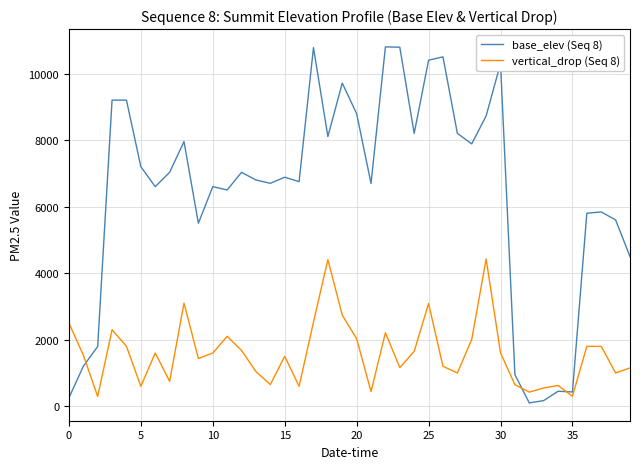

What is the maximum value shown in the chart?

10800